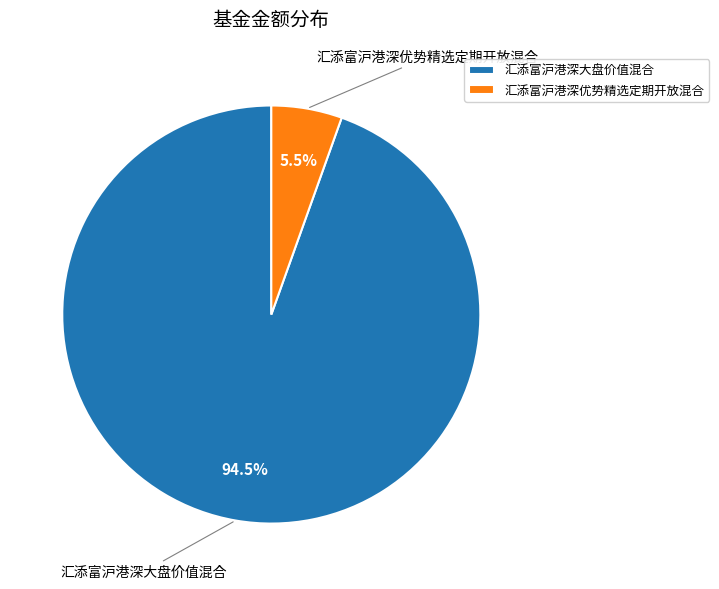

How many segments does this pie chart have?

2